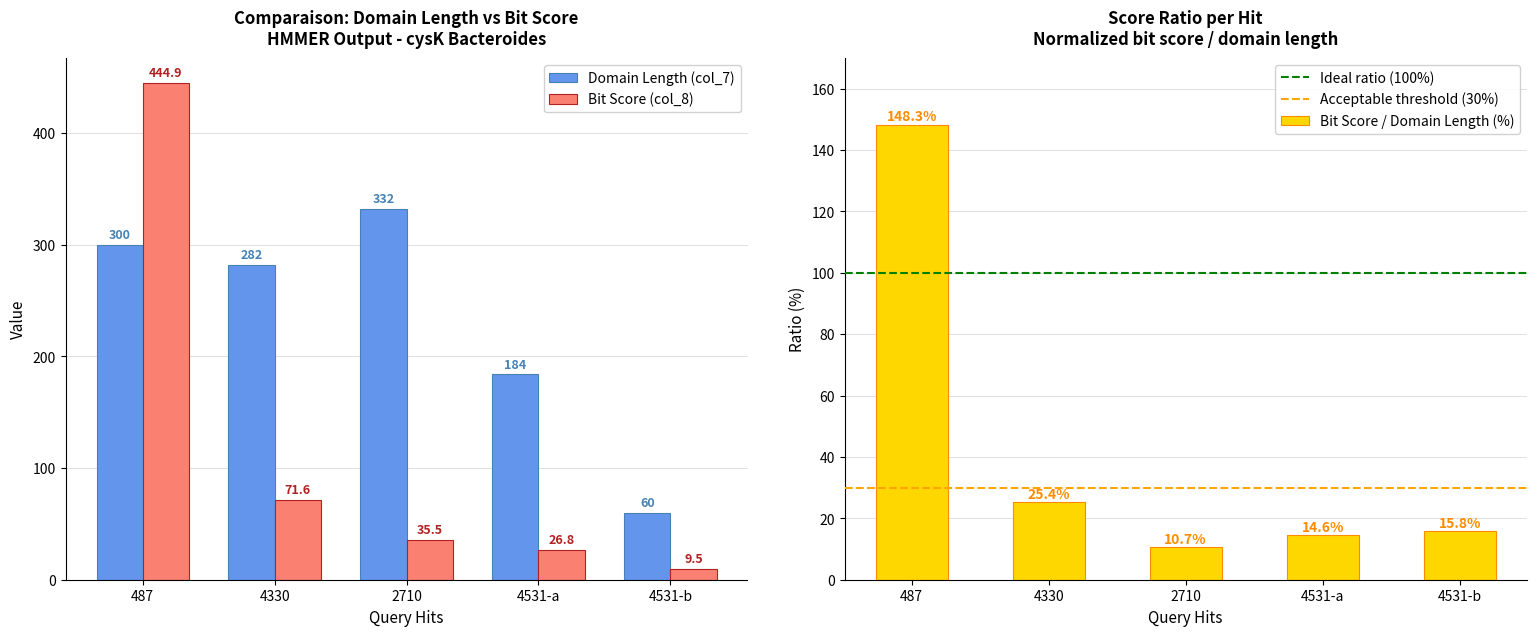

What is the minimum value for Domain Length (col_7)?

60.0